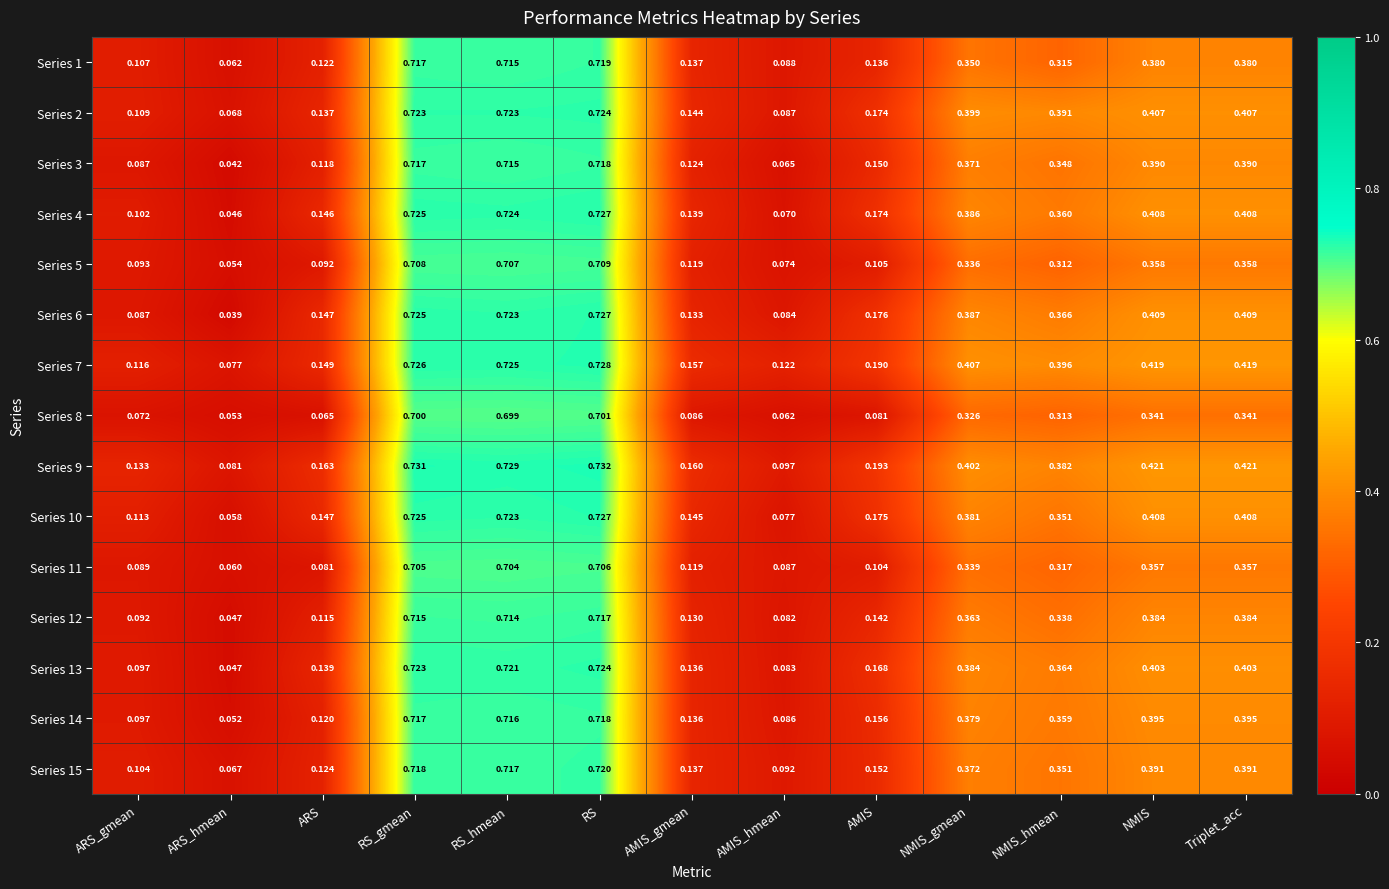

Where is Series 15 nearest to the value 0?

ARS_hmean